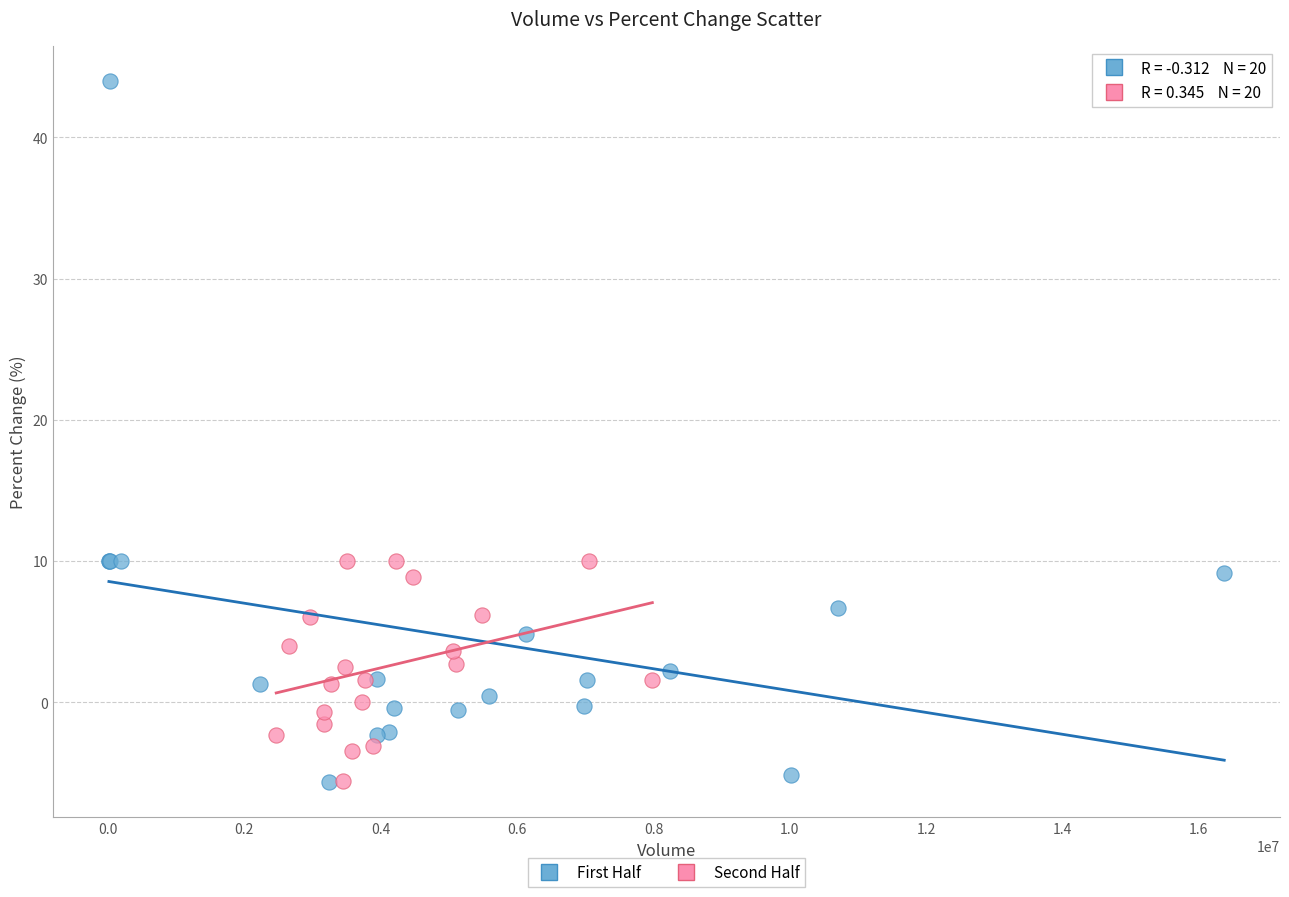

Which series reaches the maximum Y coordinate?

First Half